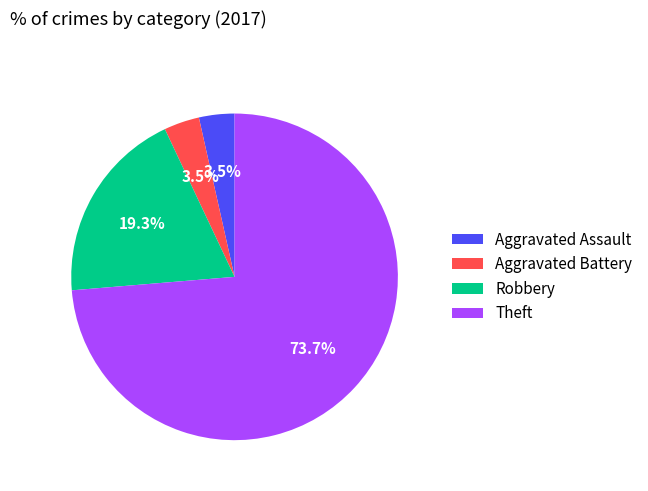

What percentage is NOT represented by Robbery?

80.7%